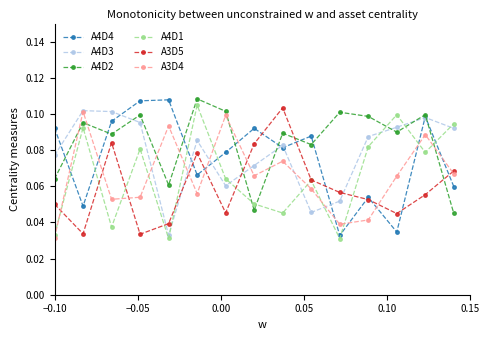

How many interior local valleys does the A3D5 series have?

4